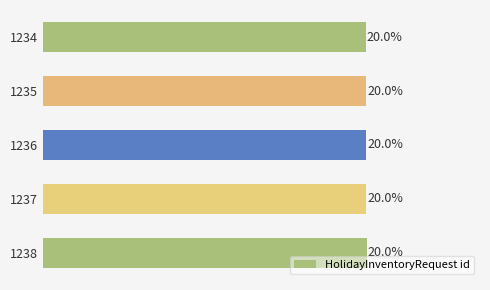

Are the bars horizontal?

Yes